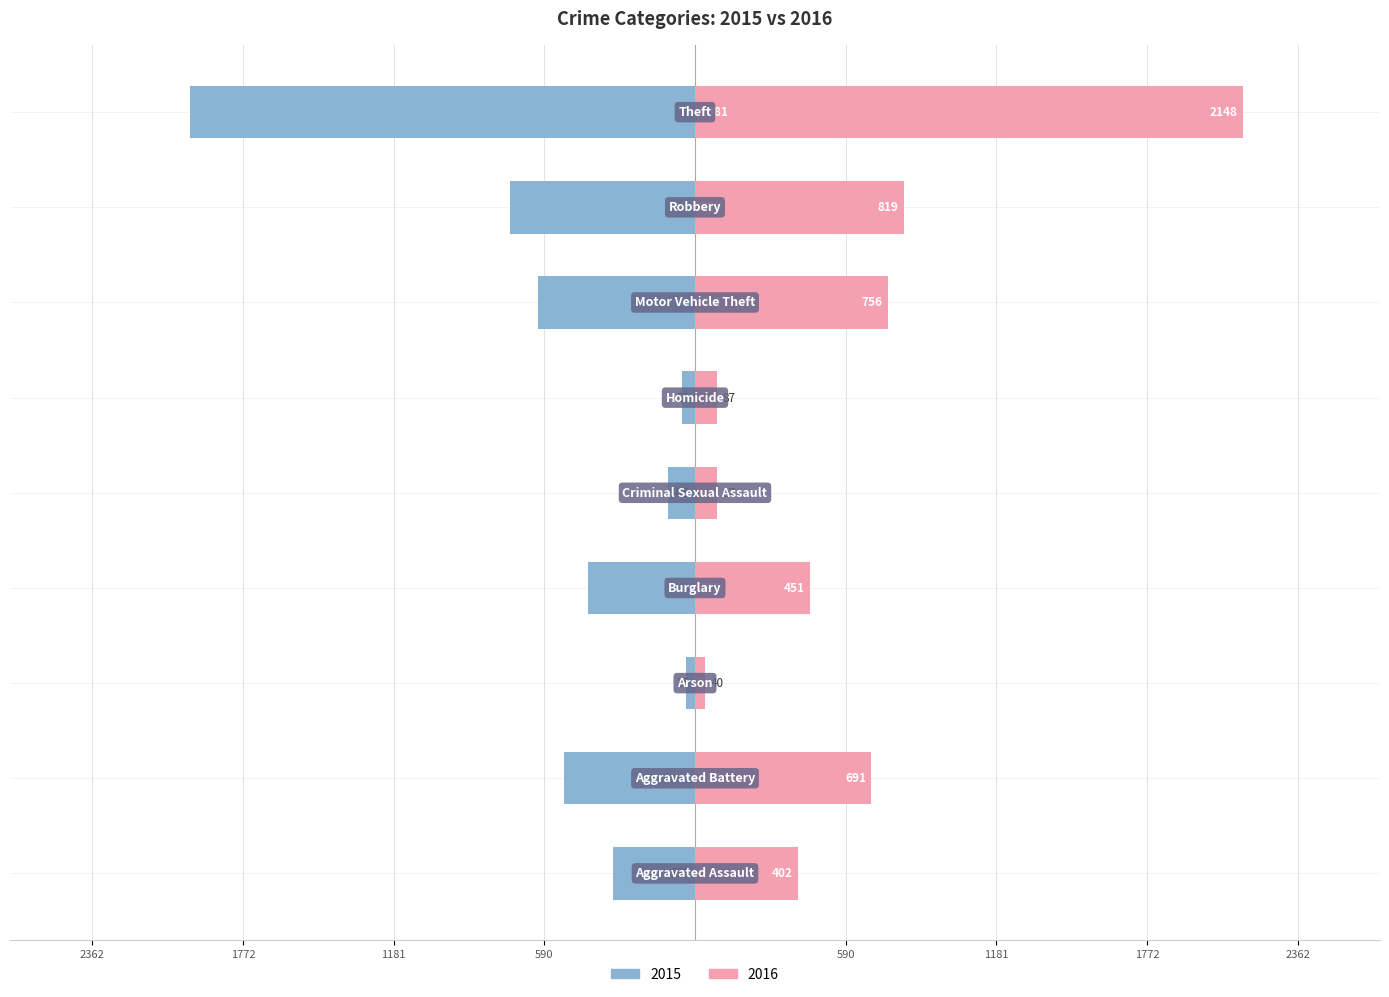

How many values in the 2015 series are below -421?

4